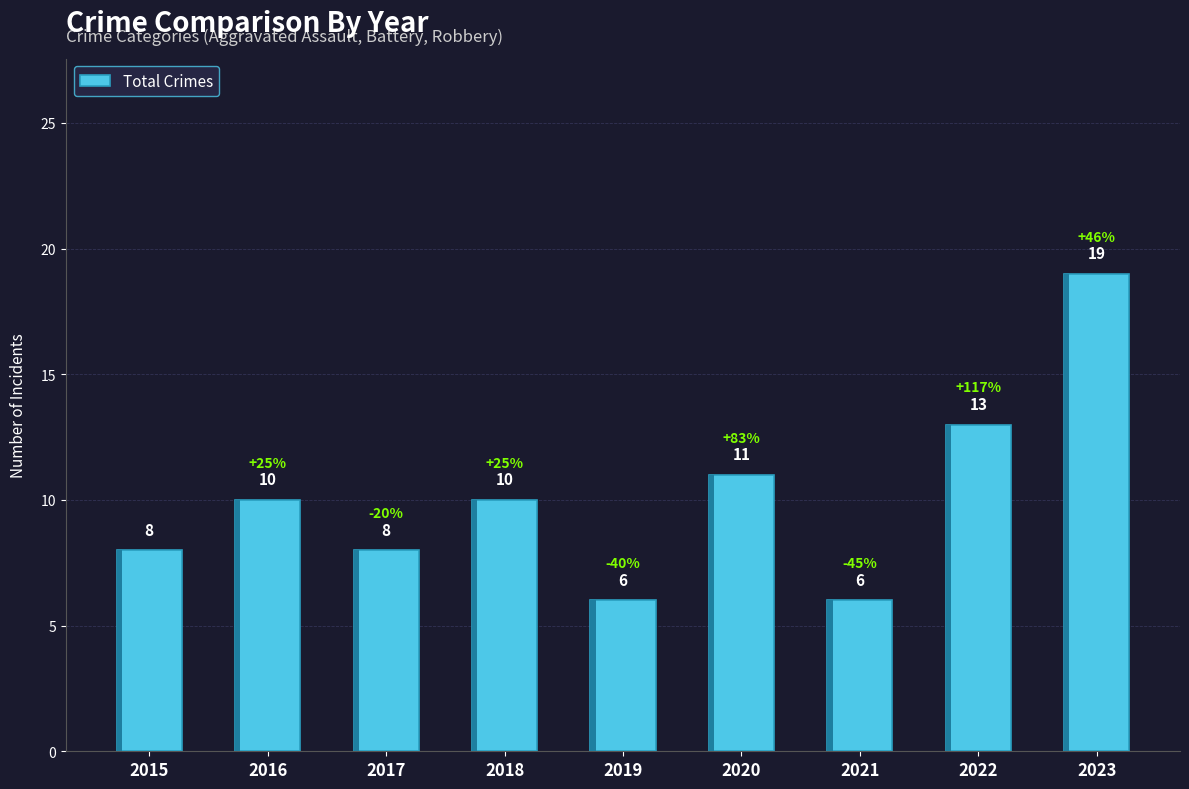

The value at 2016 is 7. True or false?

False